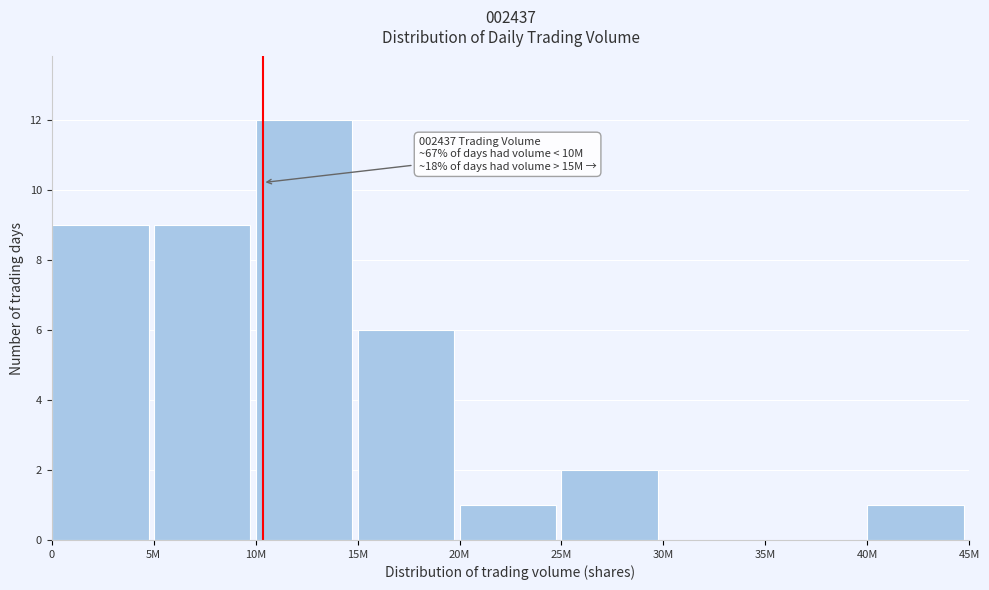

Reading left to right, list all the values displayed in this chart.

0=9	5M=9	10M=12	15M=6	20M=1	25M=2	30M=0	35M=0	40M=1